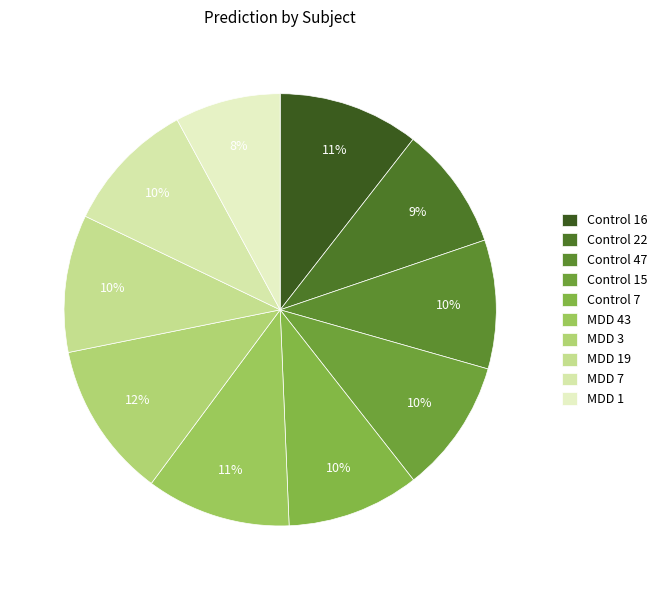

To the nearest percent, what is the combined percentage of Control 22 and MDD 3?

21%